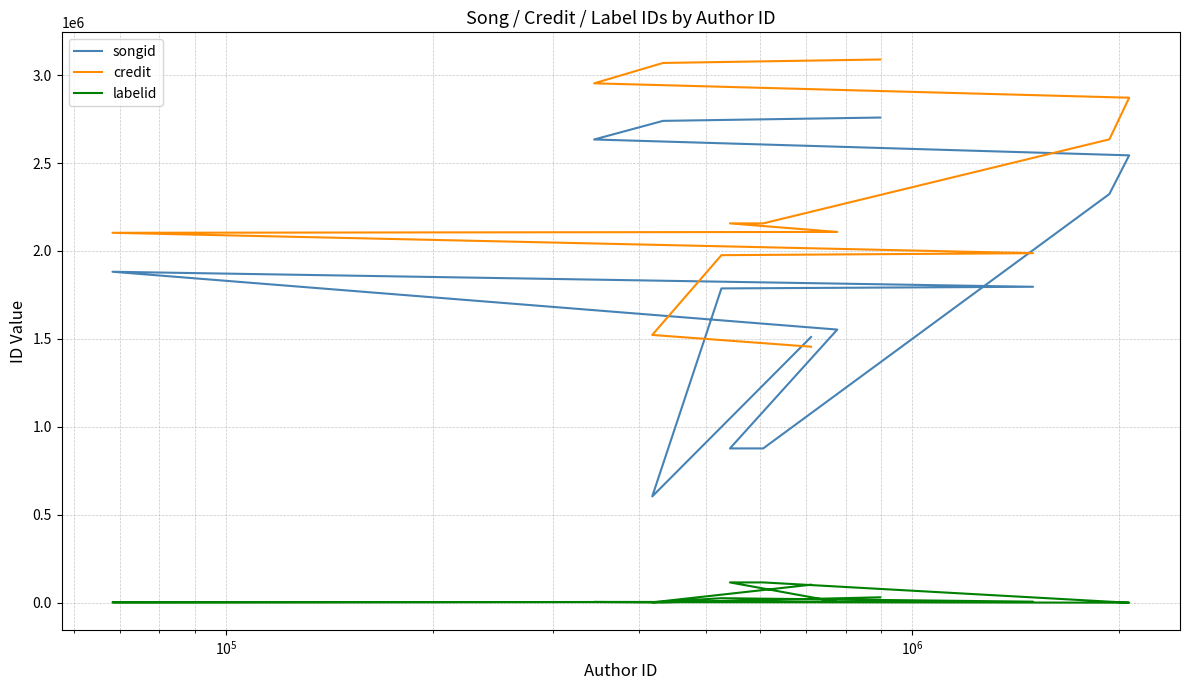

What are all the series names shown in the legend?

songid, credit, labelid